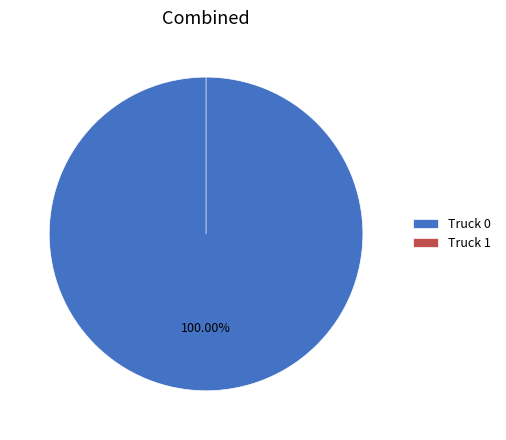

True or false: Truck 1 accounts for 0% of the total.

True